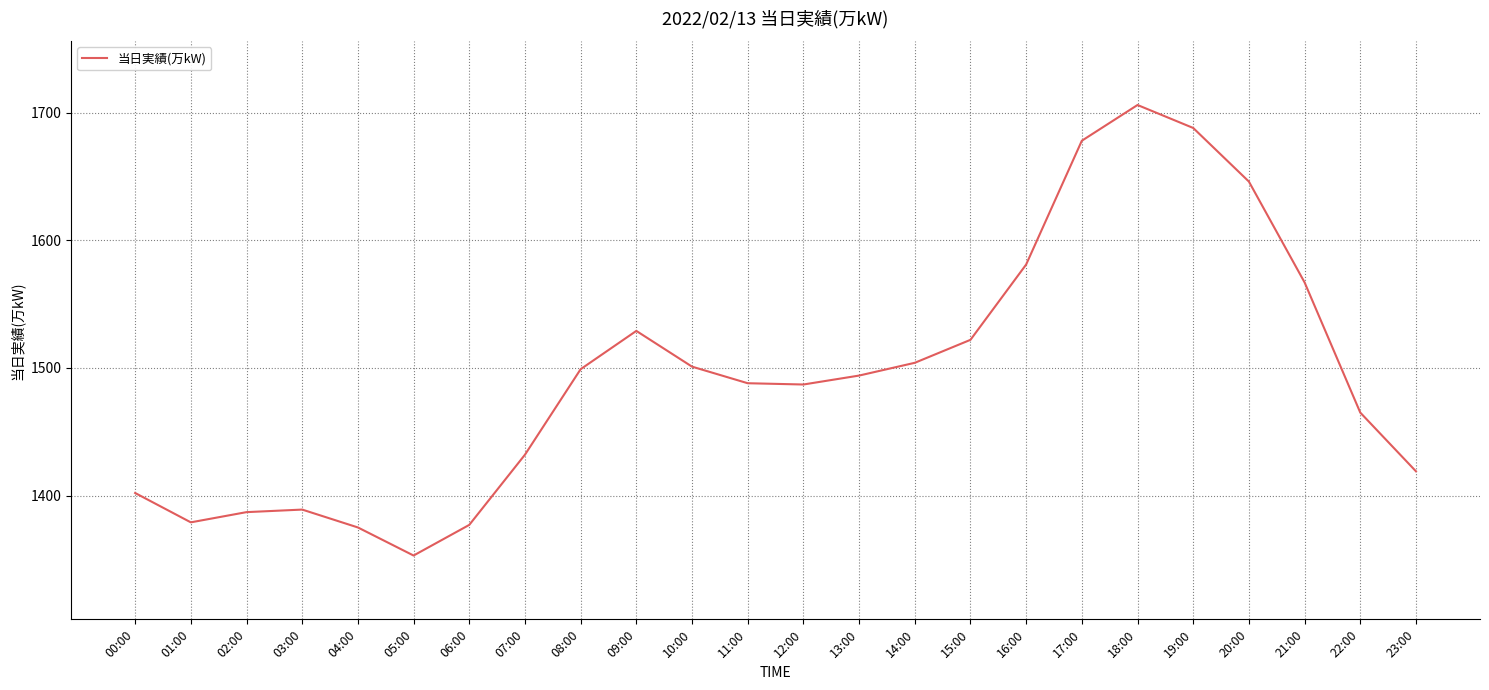

Does the chart have visible grid lines?

Yes